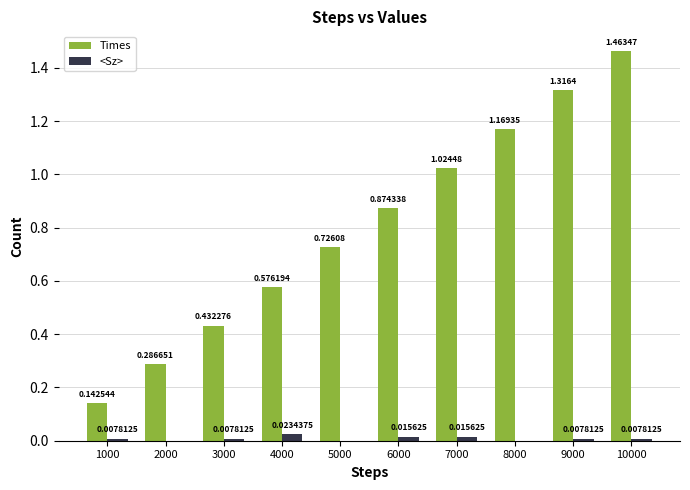

Is the value of <Sz> at 4000 greater than the value of Times at 8000?

No